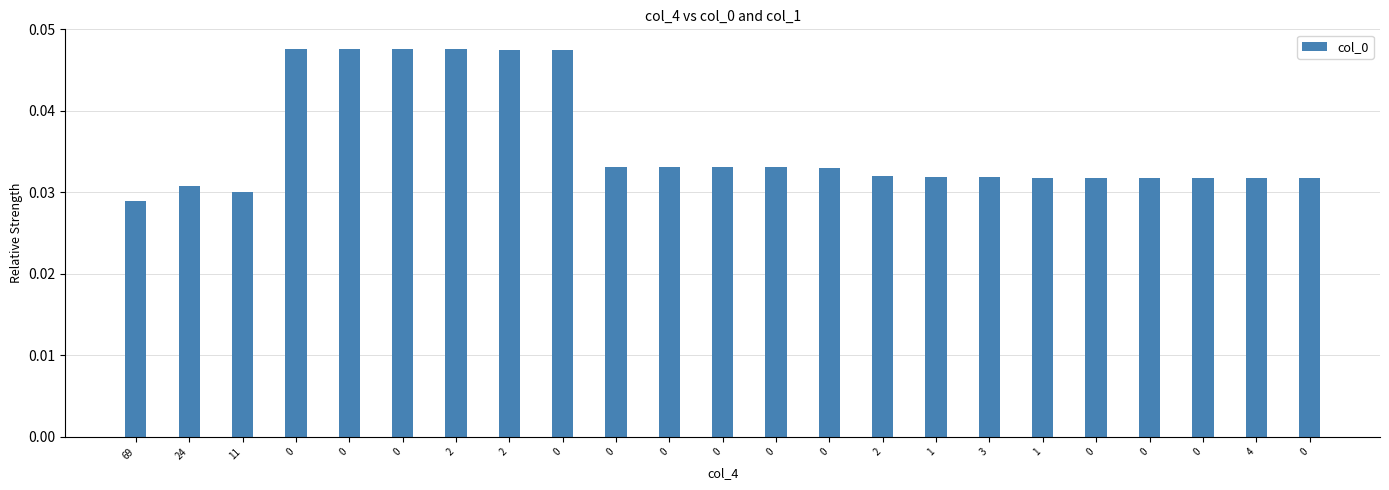

Rank the categories by value from highest to lowest.

0, 0, 0, 2, 2, 0, 0, 0, 0, 0, 0, 2, 1, 3, 1, 0, 0, 0, 4, 0, 24, 11, 69